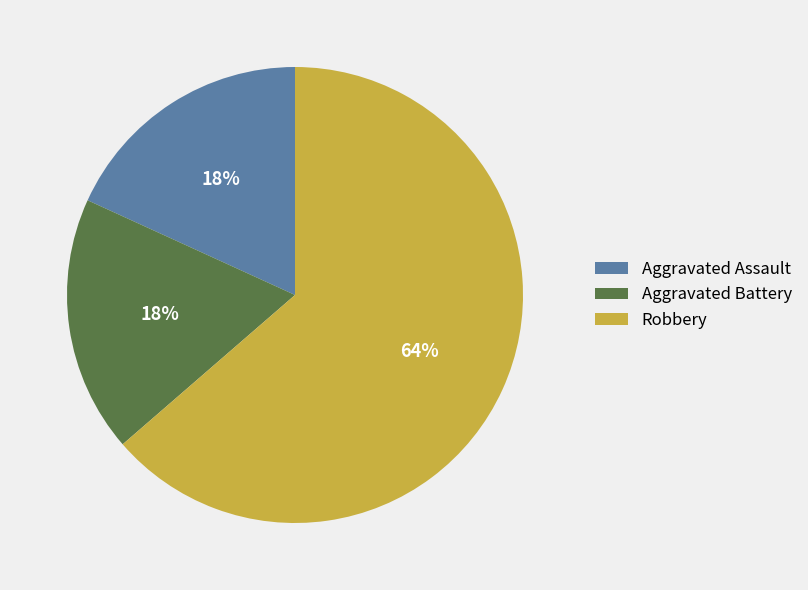

Which category has the biggest portion of the pie?

Robbery